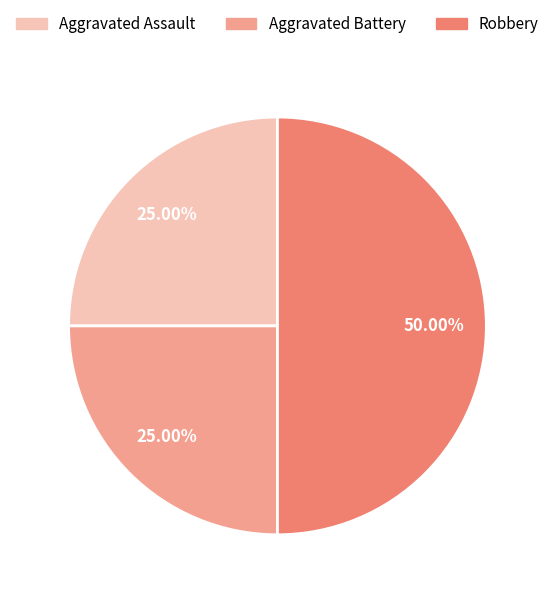

Does Aggravated Assault account for over 50% of the chart?

No